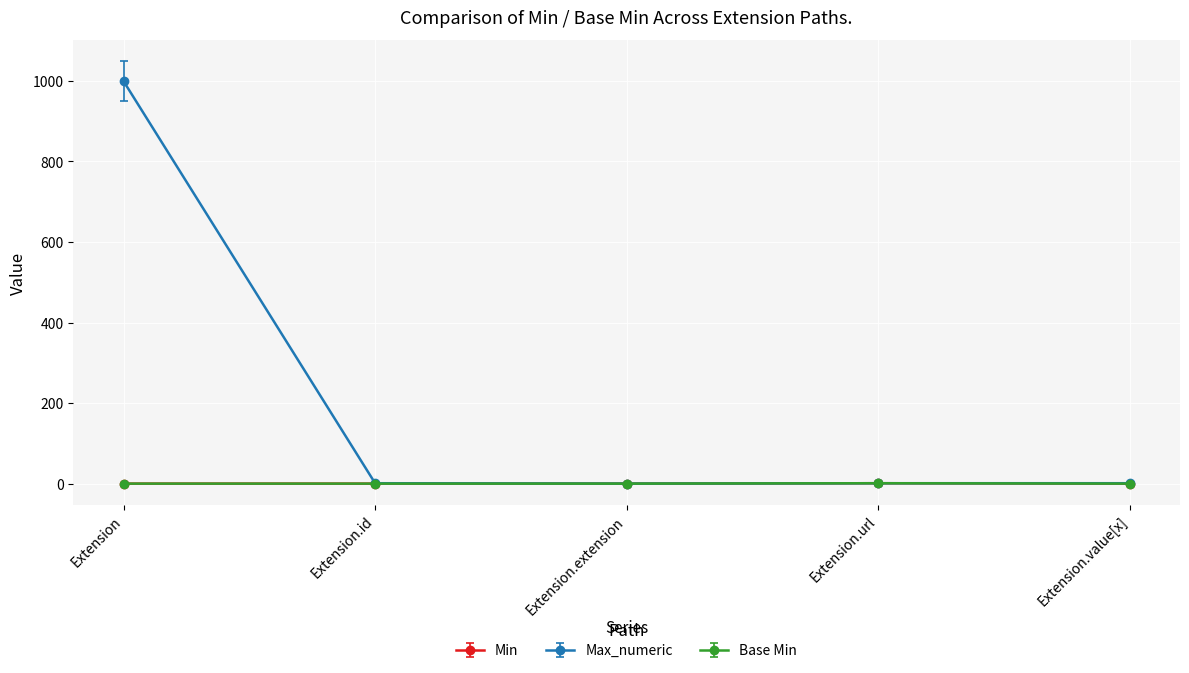

Is this an area chart (filled region under the line)?

No